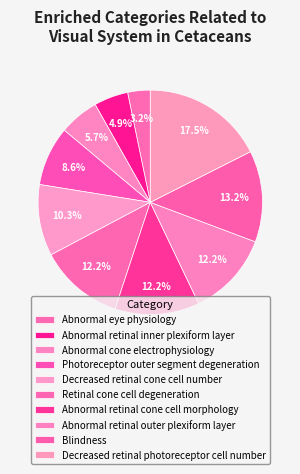

How many segments does this pie chart have?

10